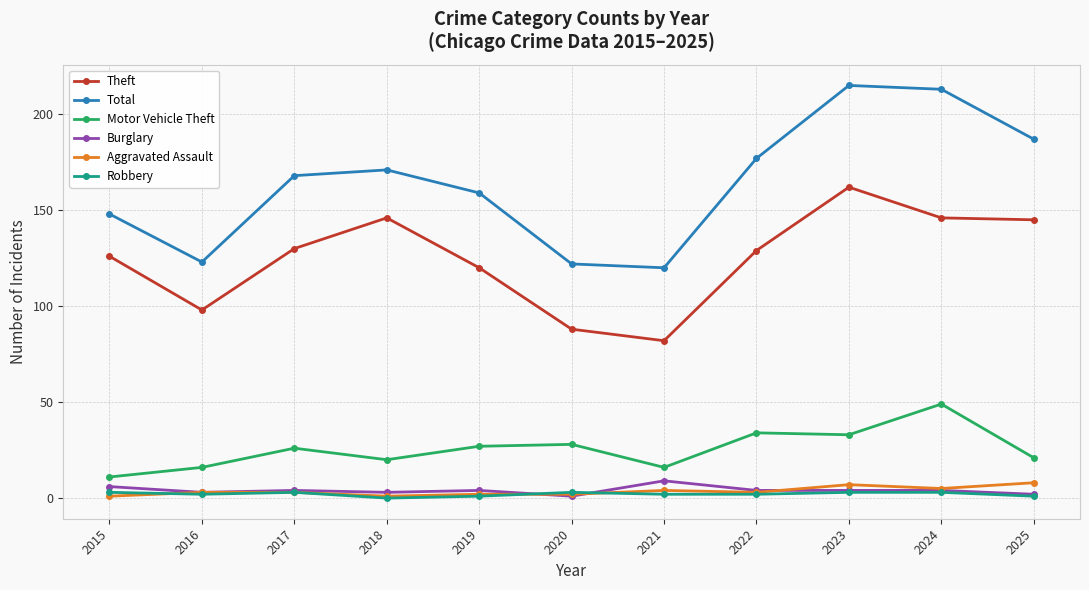

The Motor Vehicle Theft series shows 25 at 2021. True or false?

False